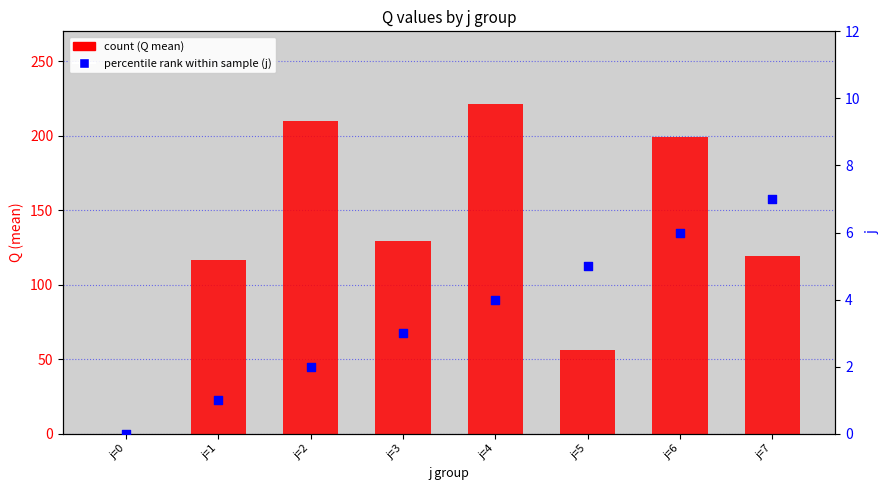

What is the total value across all series at j=7?

126.0